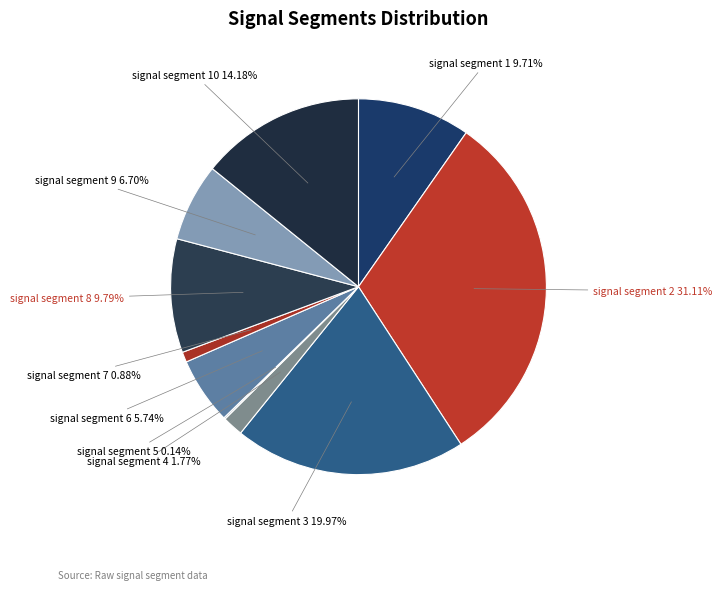

To the nearest percent, what is the difference between the largest and smallest slice percentages?

31%